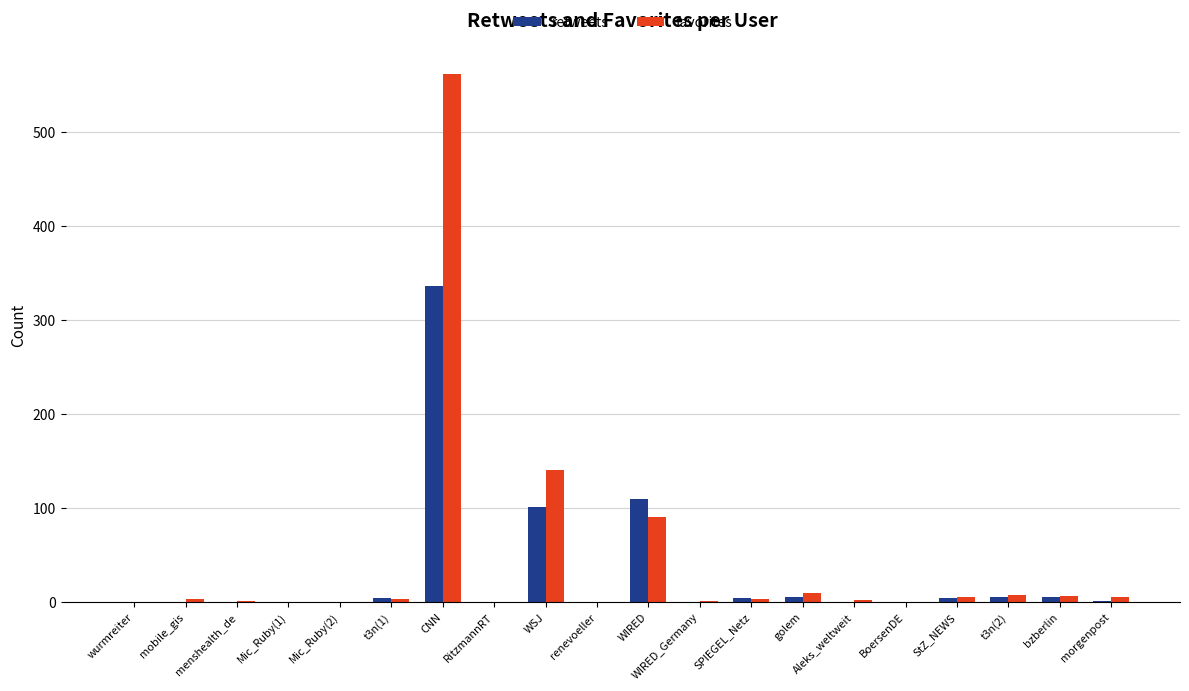

Where is favorites nearest to the value 281?

WSJ